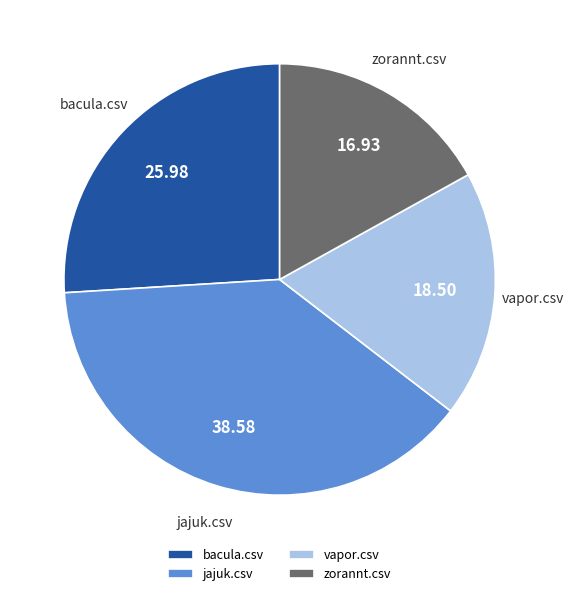

Which slice is the largest?

jajuk.csv